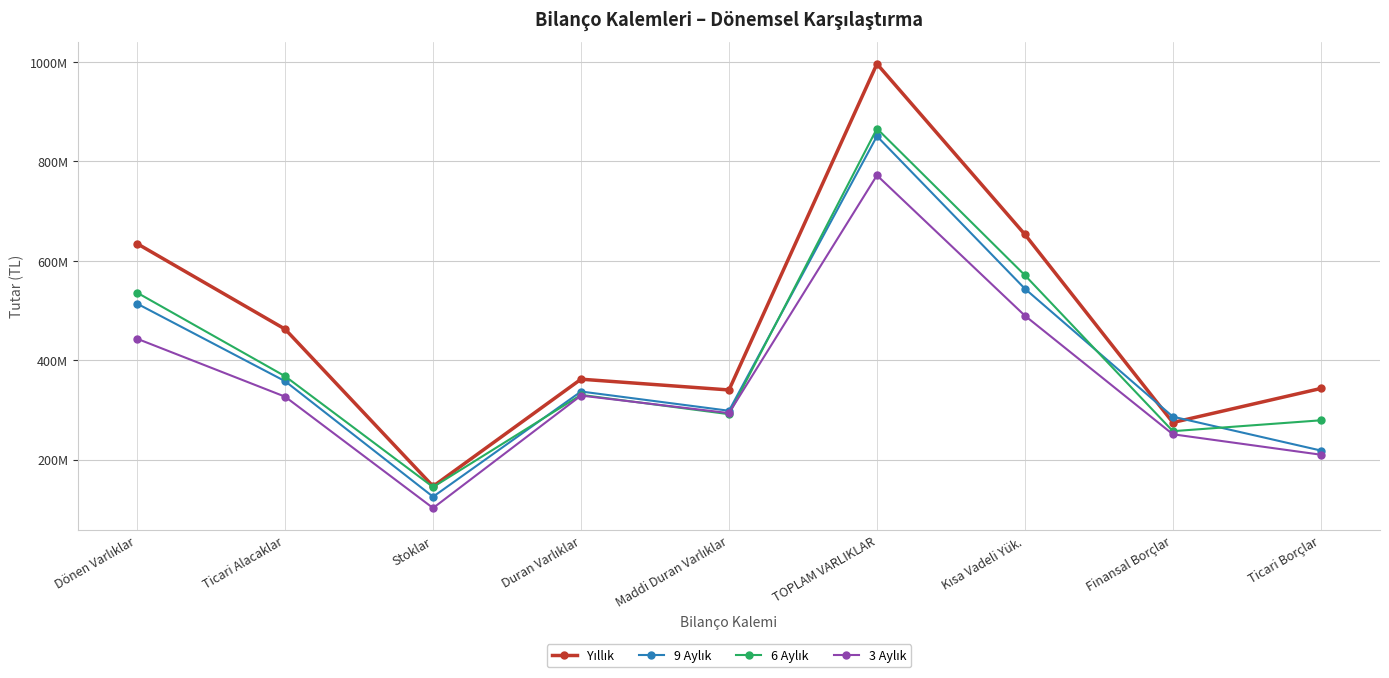

Reading right to left, extract all data points from this chart.

Yıllık: Ticari Borçlar=343004955	Finansal Borçlar=274521270	Kısa Vadeli Yük.=652830203	TOPLAM VARLIKLAR=995928158	Maddi Duran Varlıklar=340015073	Duran Varlıklar=361666711	Stoklar=146199653	Ticari Alacaklar=462316201	Dönen Varlıklar=634261447
9 Aylık: Ticari Borçlar=218199600	Finansal Borçlar=286276573	Kısa Vadeli Yük.=543650170	TOPLAM VARLIKLAR=850446316	Maddi Duran Varlıklar=298201661	Duran Varlıklar=336885429	Stoklar=125224089	Ticari Alacaklar=357643292	Dönen Varlıklar=513560887
6 Aylık: Ticari Borçlar=278969856	Finansal Borçlar=257118159	Kısa Vadeli Yük.=570734306	TOPLAM VARLIKLAR=865751881	Maddi Duran Varlıklar=291294810	Duran Varlıklar=330119644	Stoklar=144725598	Ticari Alacaklar=367607260	Dönen Varlıklar=535632237
3 Aylık: Ticari Borçlar=209785911	Finansal Borçlar=250885563	Kısa Vadeli Yük.=489418937	TOPLAM VARLIKLAR=771720090	Maddi Duran Varlıklar=293492058	Duran Varlıklar=328729963	Stoklar=102486911	Ticari Alacaklar=326471095	Dönen Varlıklar=442990127